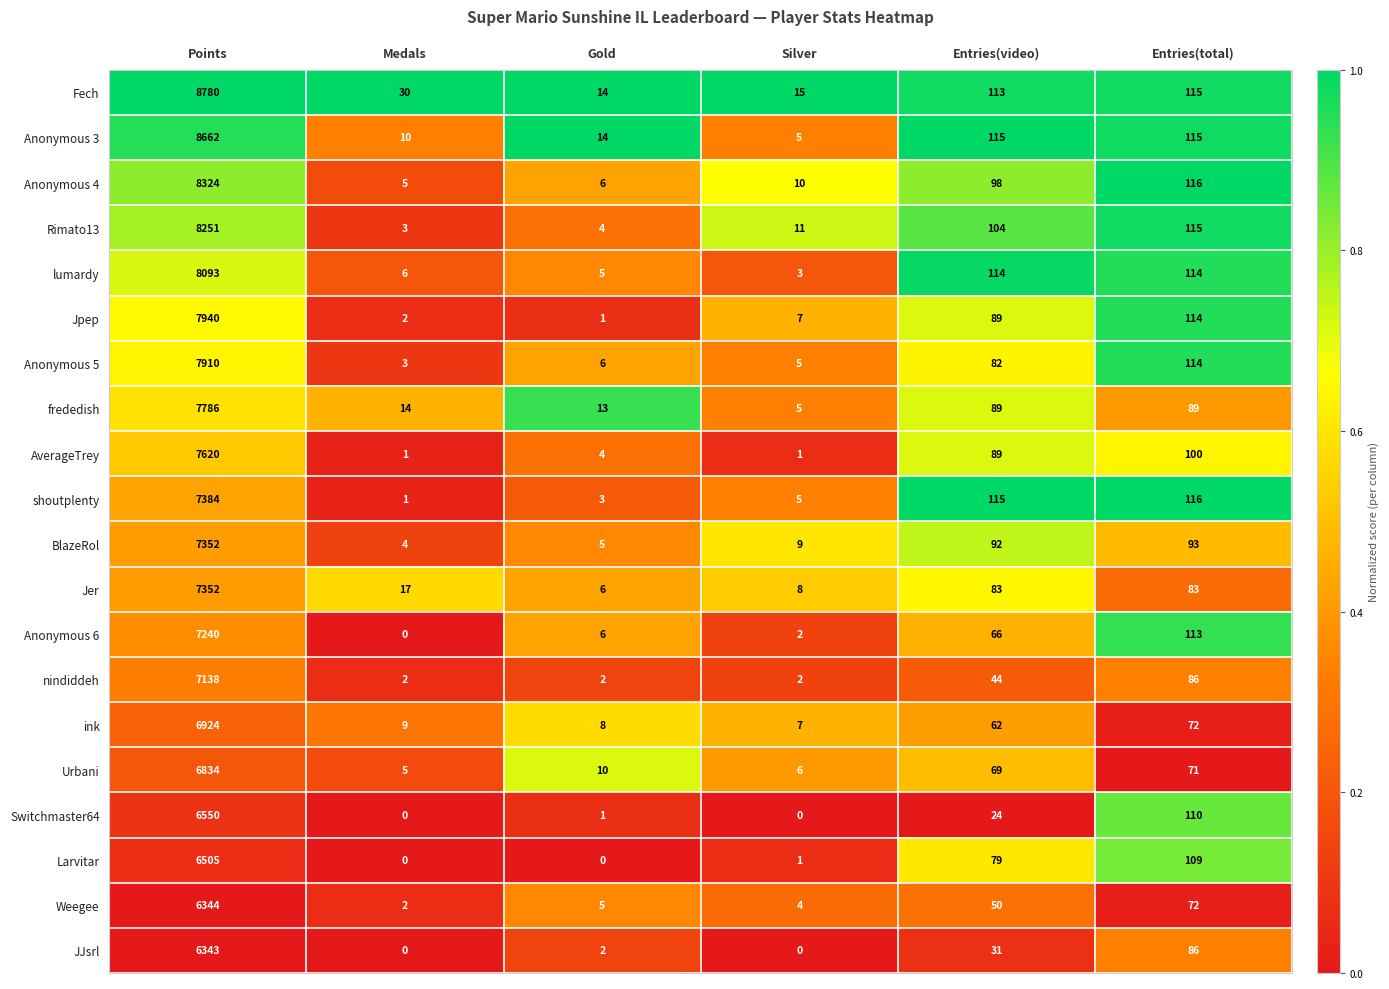

What is the difference between the highest and lowest values at Silver?

15